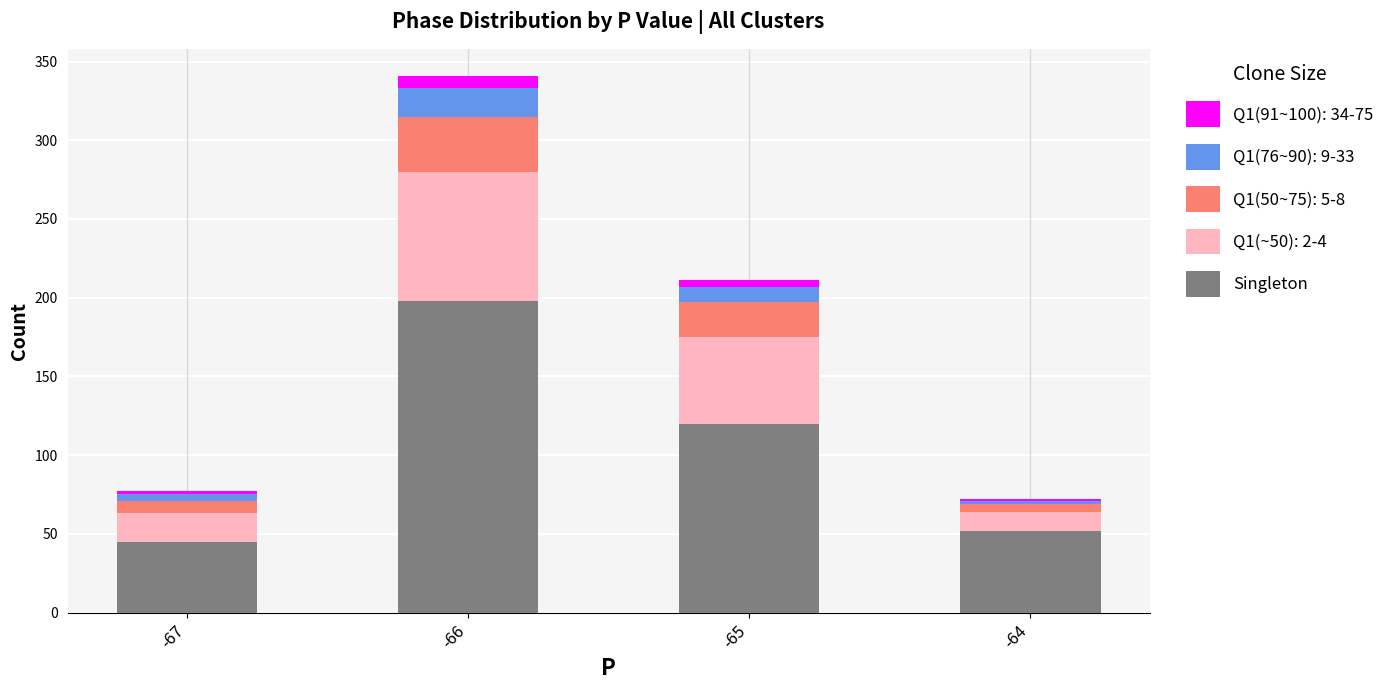

The Singleton series shows 120 at -65. True or false?

True